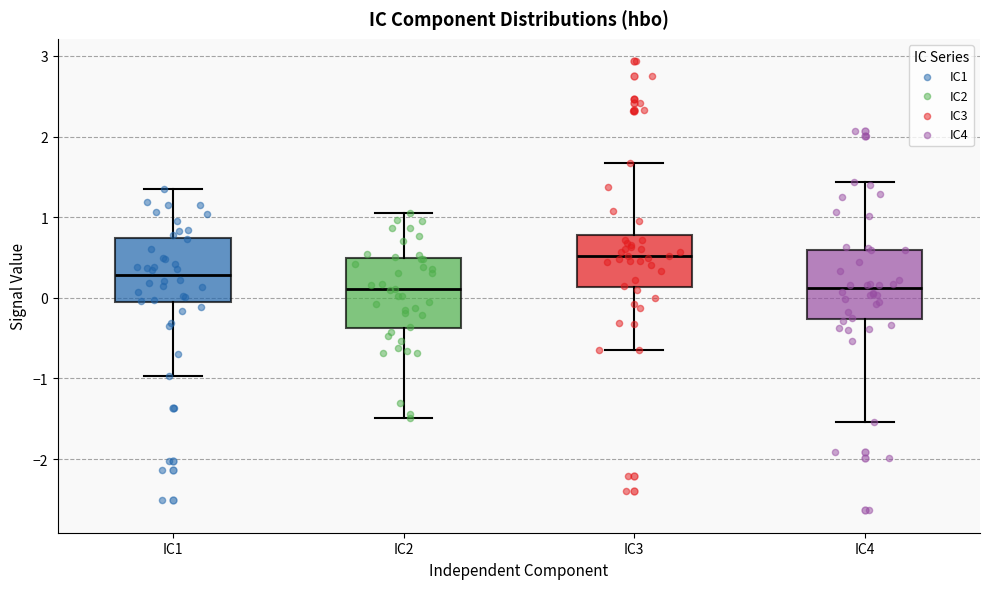

Which box's median line is the highest?

IC3